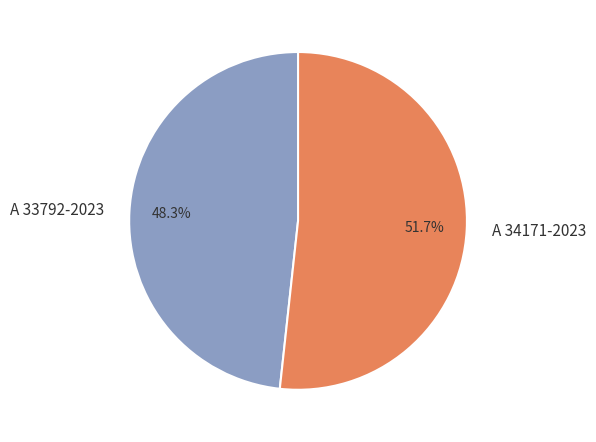

Which category has the biggest portion of the pie?

A 34171-2023